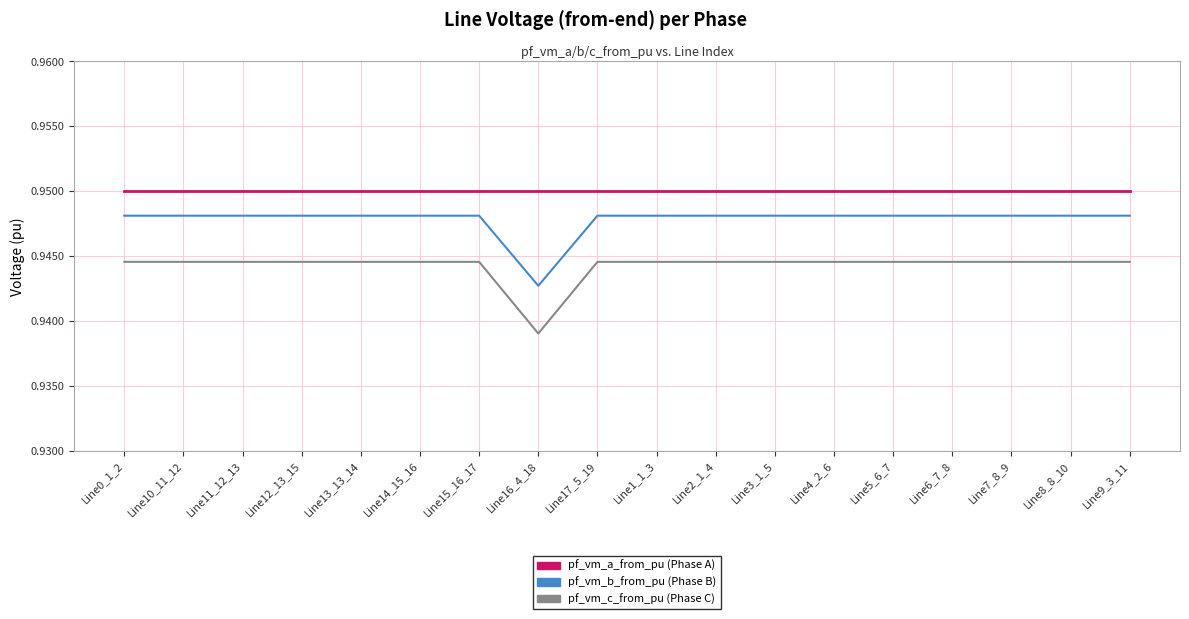

Which label corresponds to the smallest value in the chart?

Line16_4_18